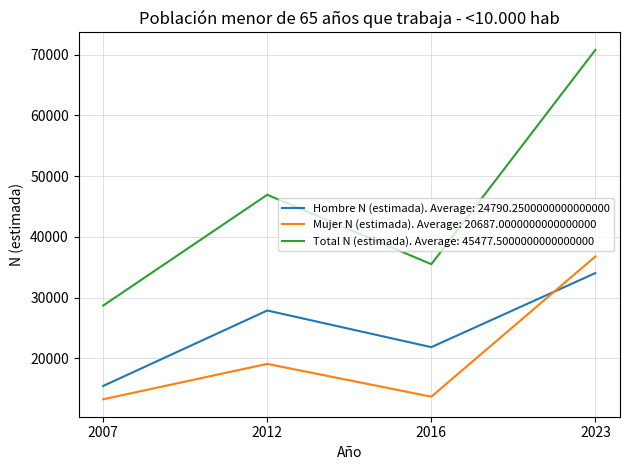

List the series in order of their overall mean, highest first.

Total N (estimada). Average: 45477.5000000000000000, Hombre N (estimada). Average: 24790.2500000000000000, Mujer N (estimada). Average: 20687.0000000000000000